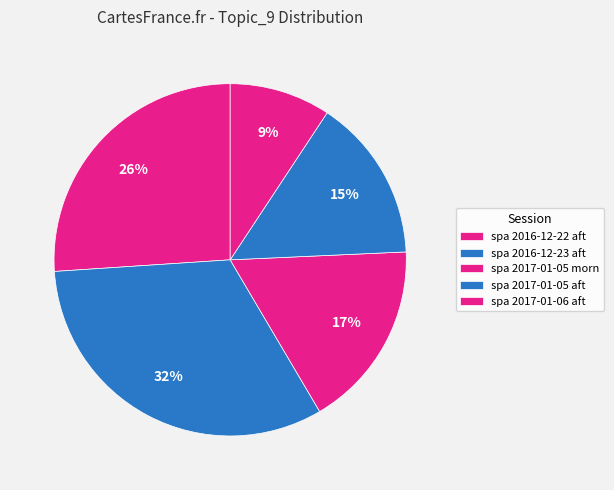

How many segments does this pie chart have?

5